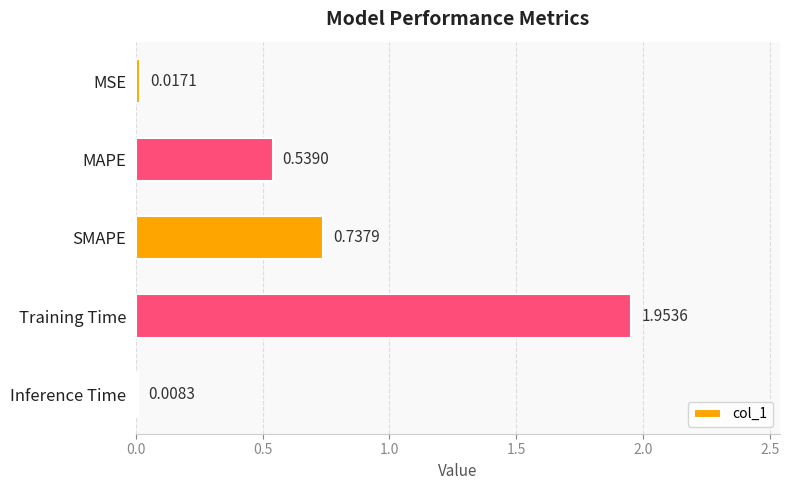

List the labels in order of value, largest first.

Training Time, SMAPE, MAPE, MSE, Inference Time